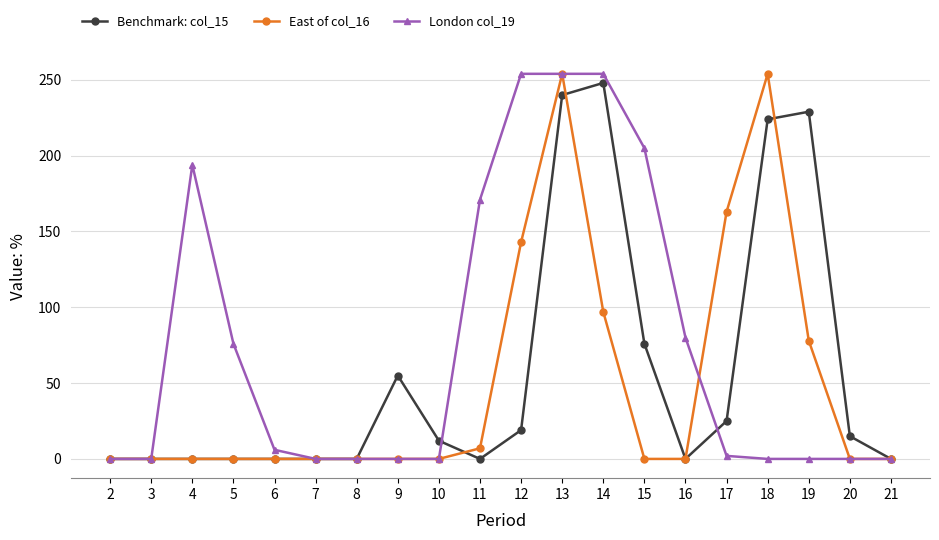

Is it true that London col_19 equals 80 at 16?

True